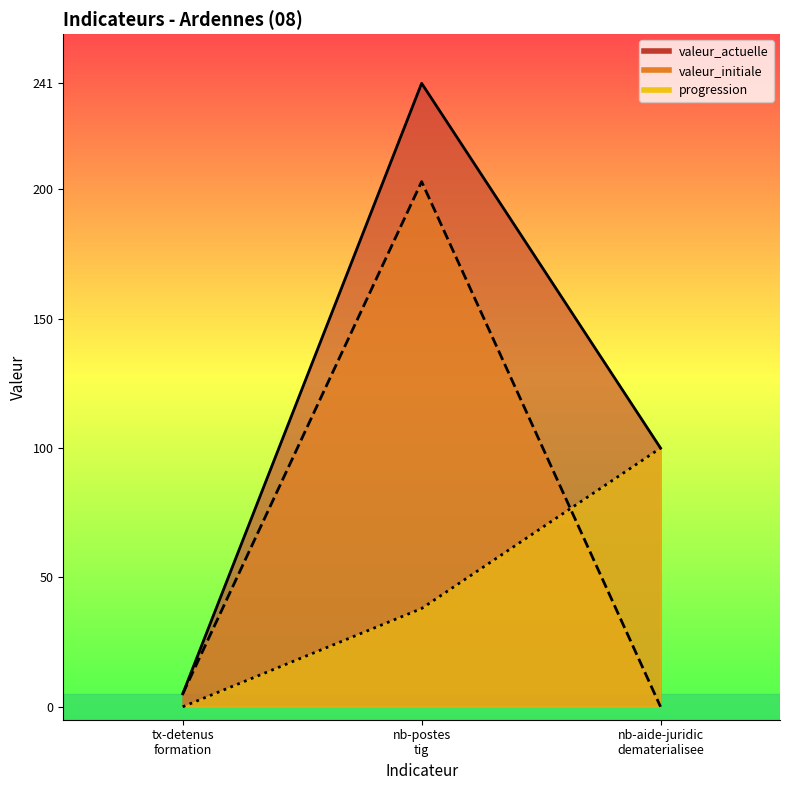

What are all the series names shown in the legend?

valeur_actuelle, valeur_initiale, progression